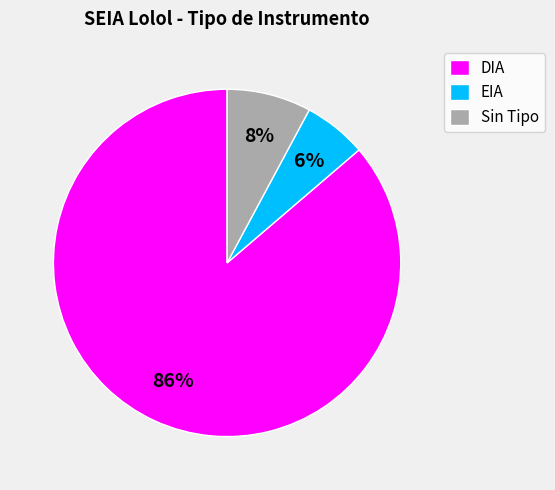

Is there a majority slice in this chart?

Yes